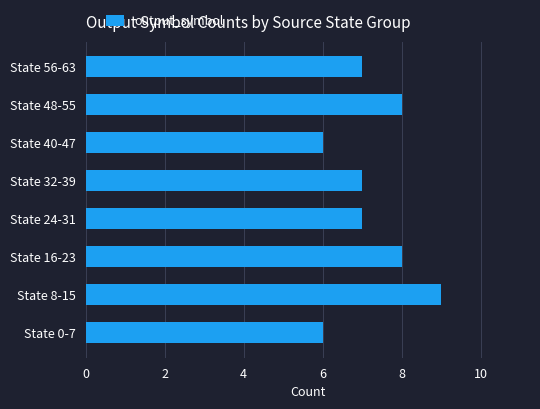

Which label corresponds to the largest value in the chart?

State 8-15